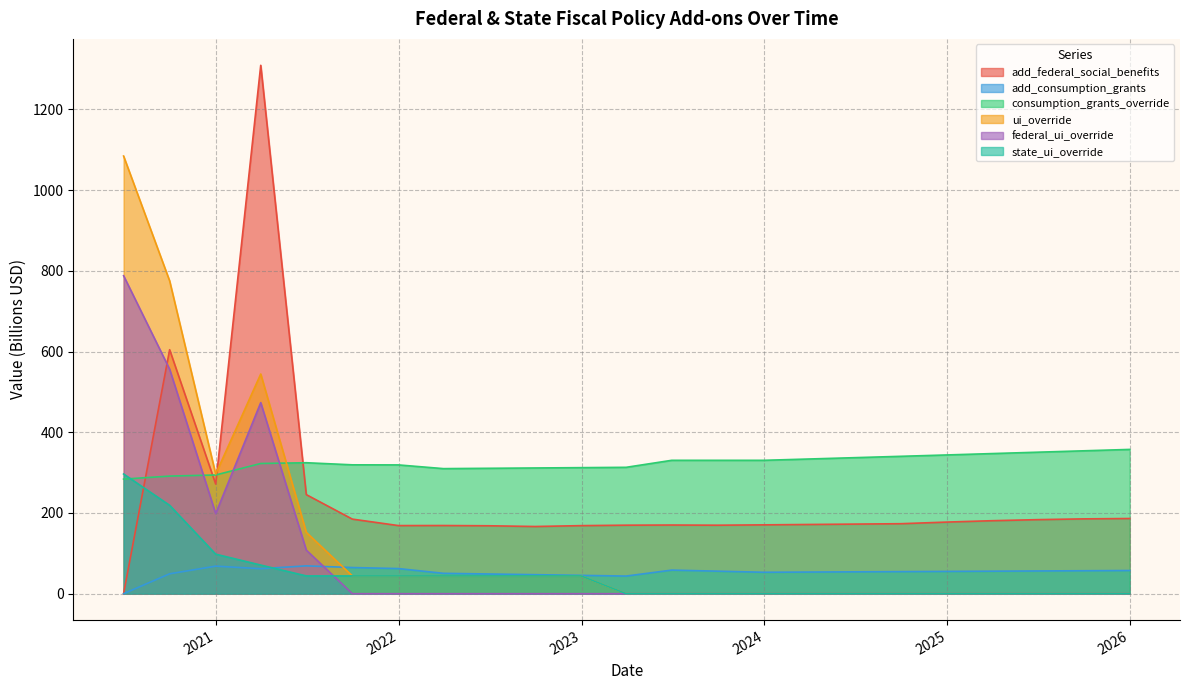

Is it true that add_consumption_grants equals 55.2 at 2024-12-31?

True